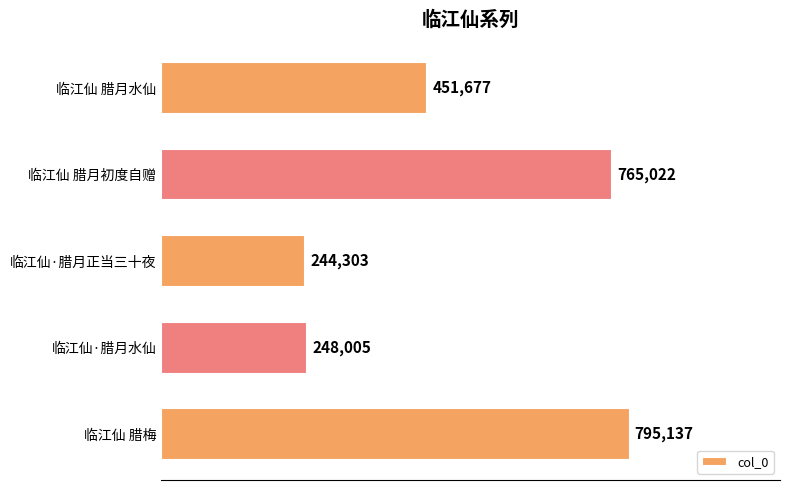

What is the average value?

500829